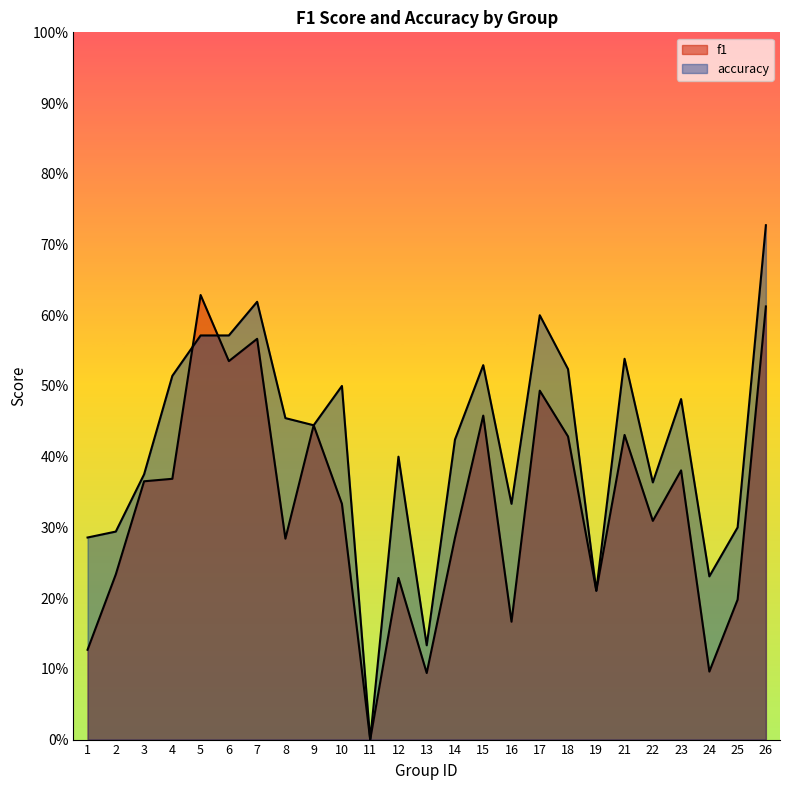

How many interior local peaks does the f1 series have?

8